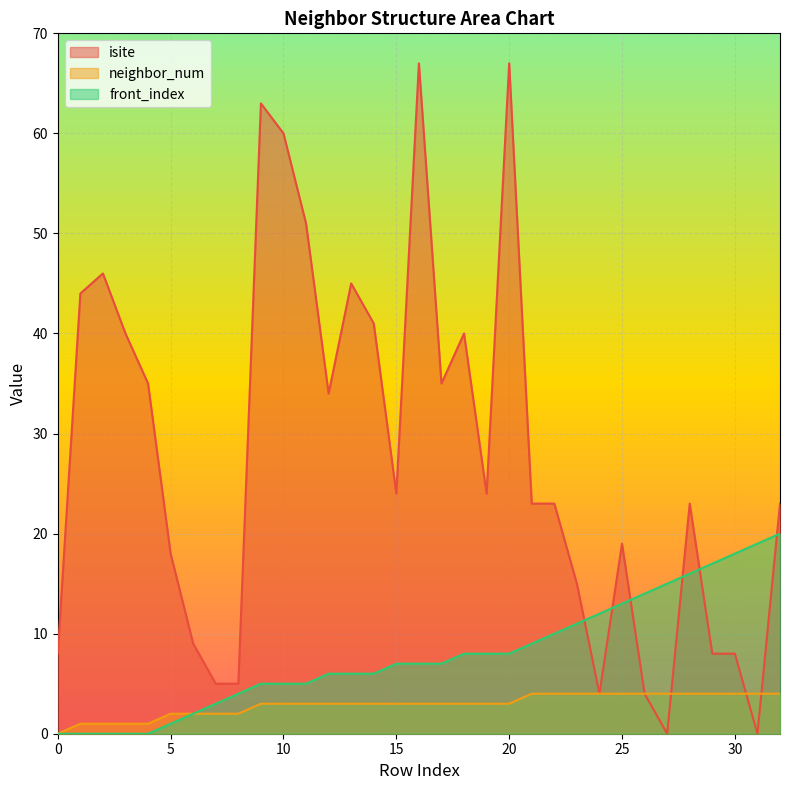

How many intersections are there between isite and neighbor_num?

3